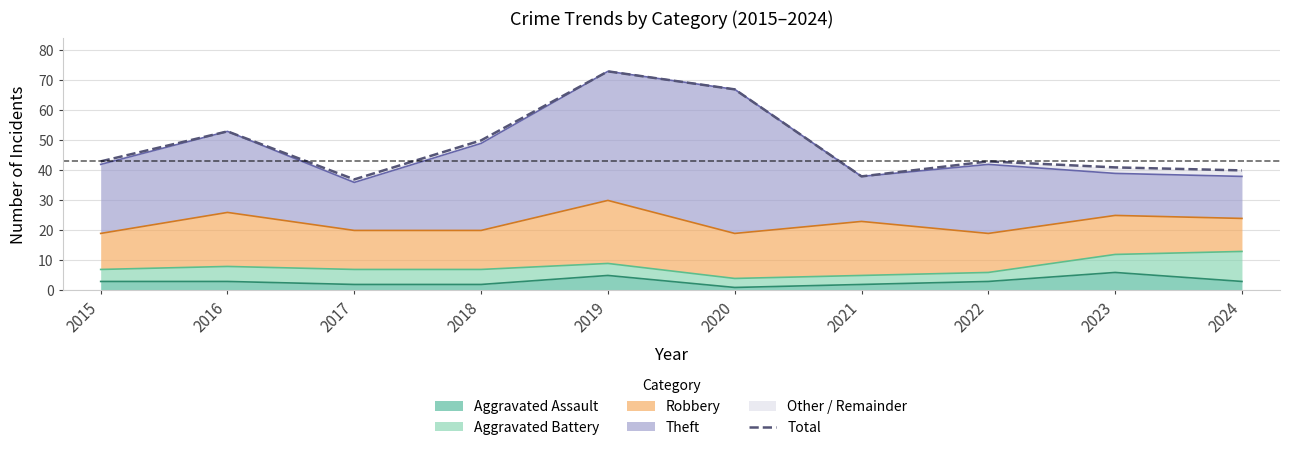

Where is the data nearest to the value 55?

2016